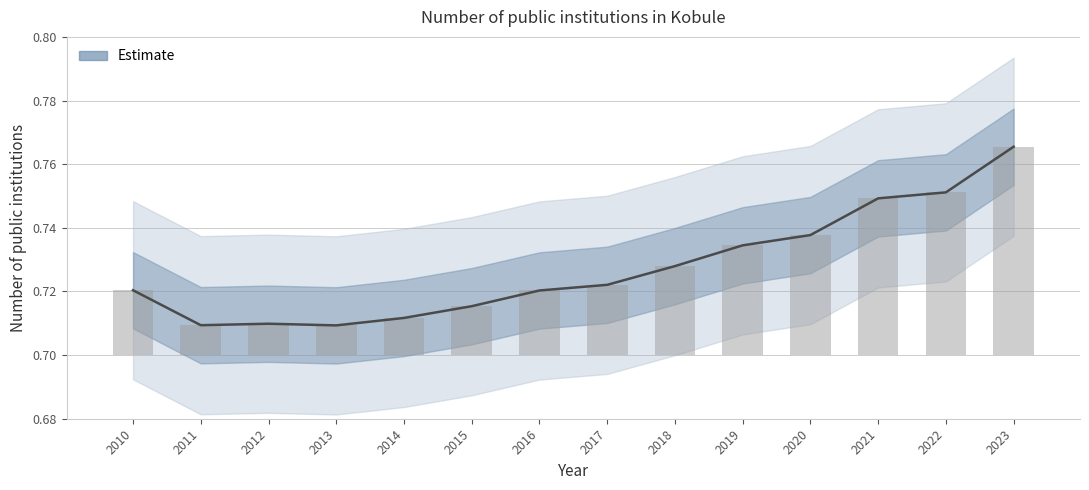

What is the value of the 10th bar from the left?

0.7